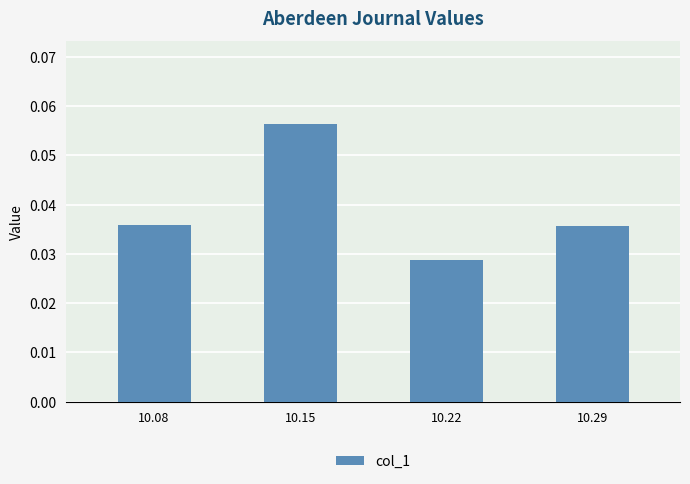

Count the values in the range 0 to 1.

4